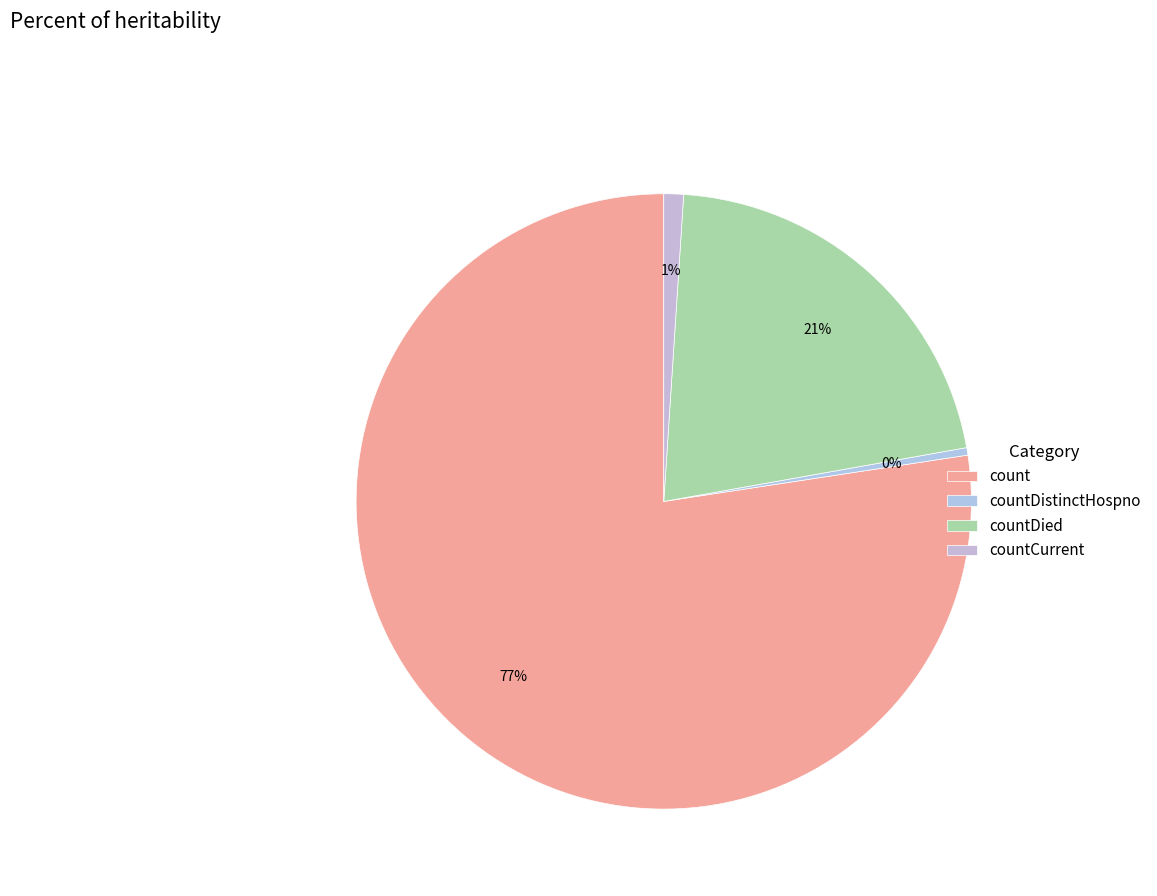

Count the number of slices in the pie.

4